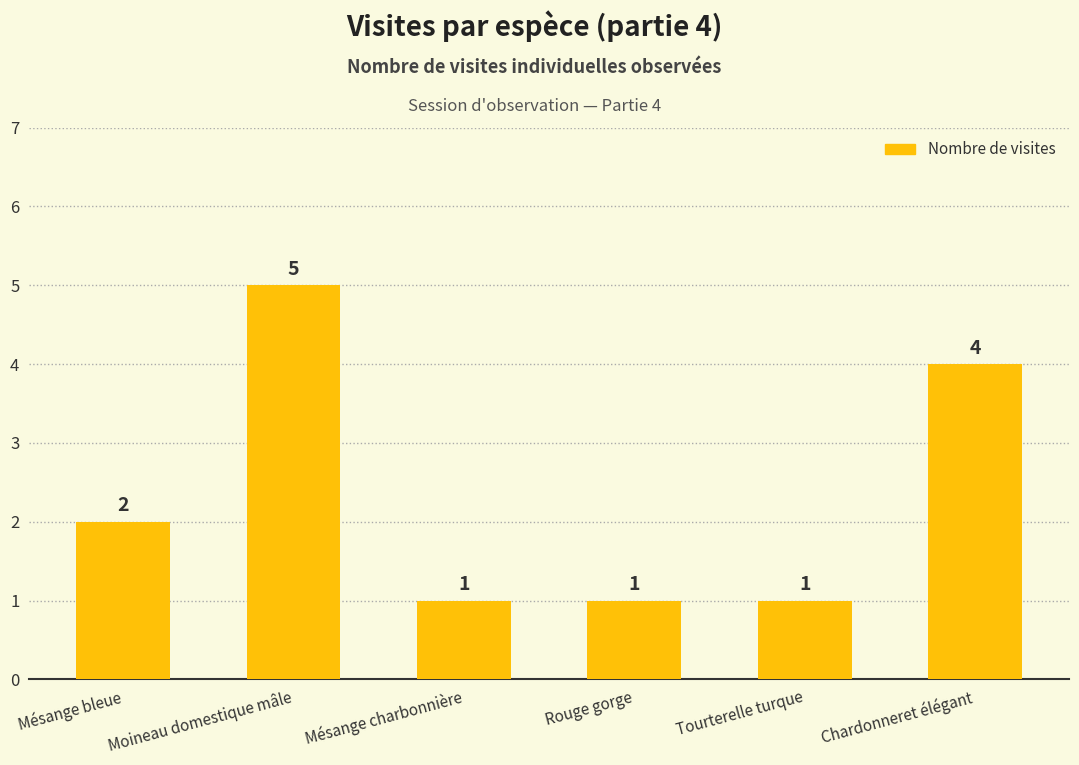

What is the sum of the values at Mésange bleue and Chardonneret élégant?

6